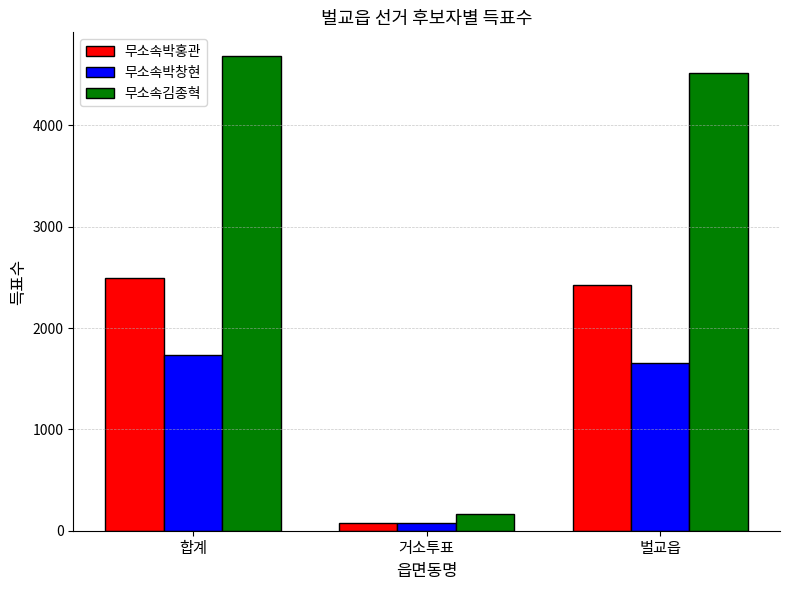

Does the chart contain any negative values?

No